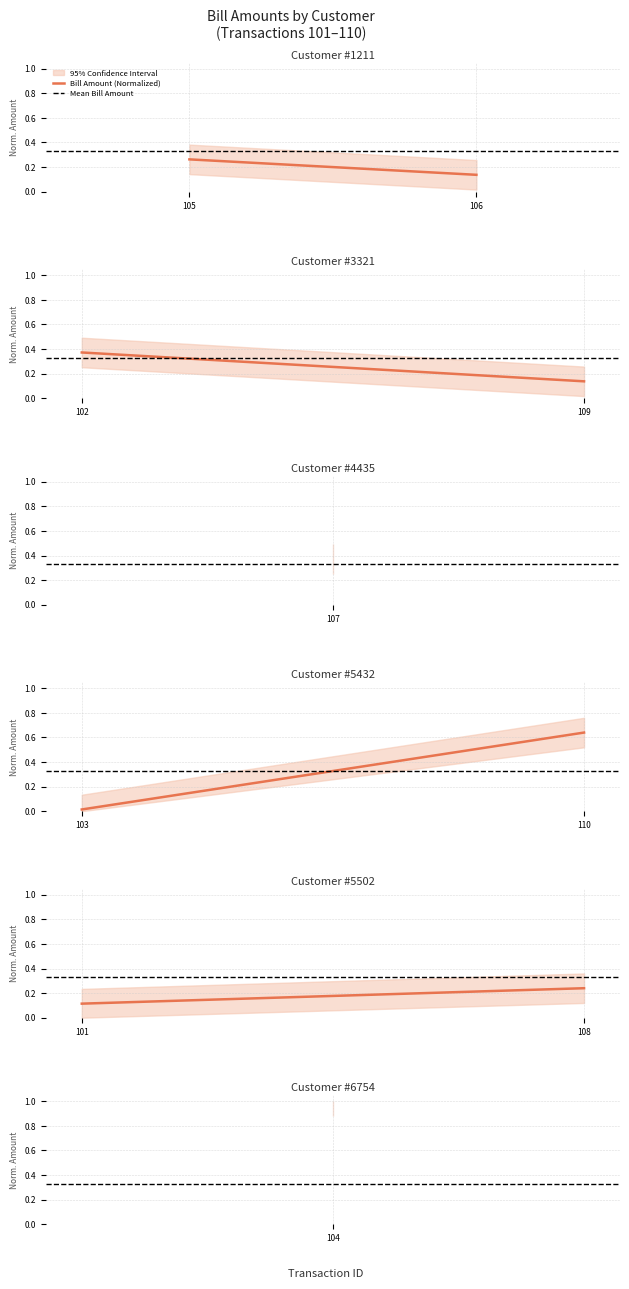

What is the value of the Bill Amount (Normalized) point at the 1st from the left?

0.1